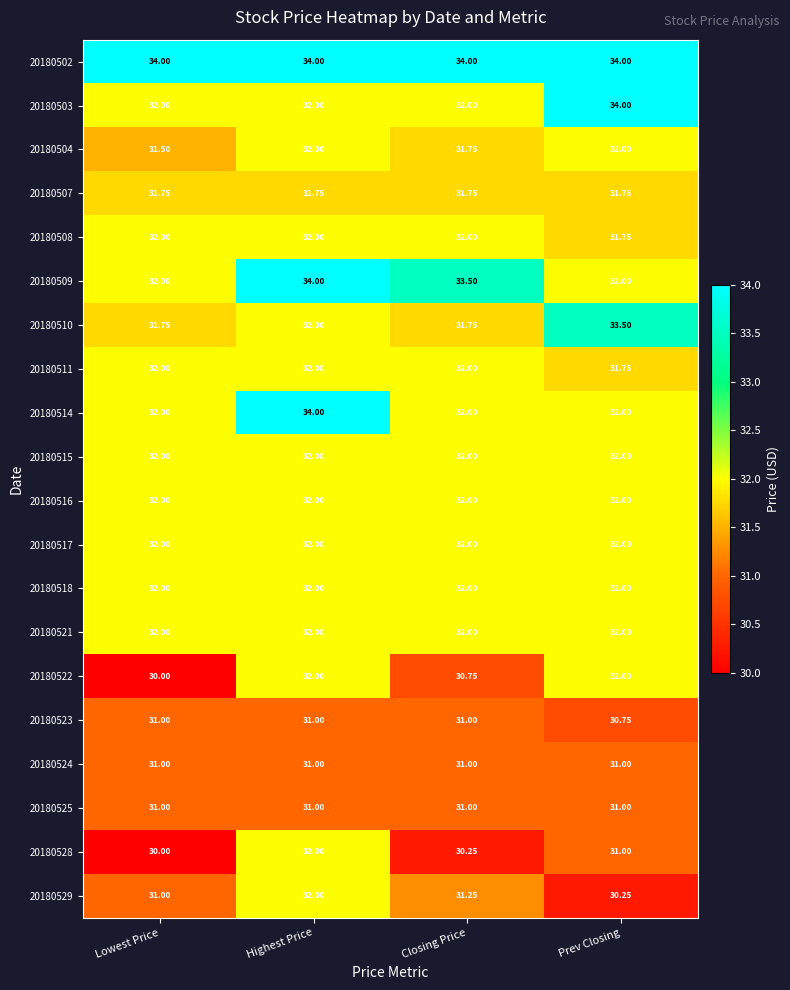

Where is 20180510 nearest to the value 32?

Highest Price